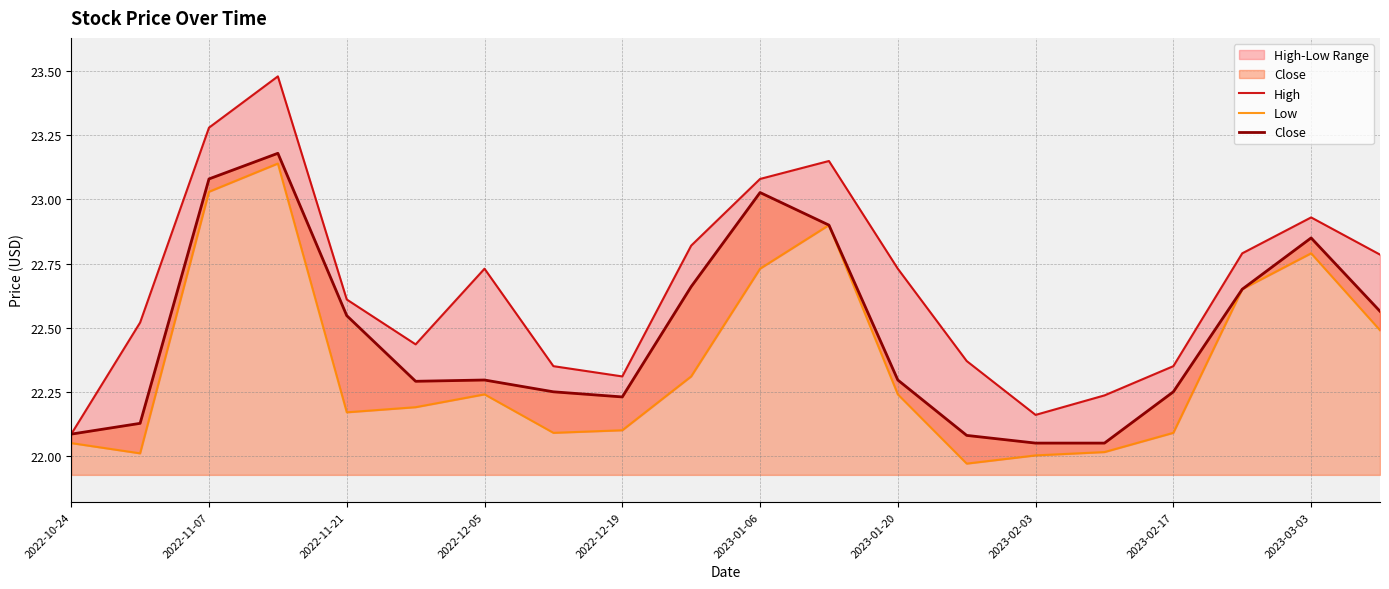

How many values in the Low series are below 22?

1